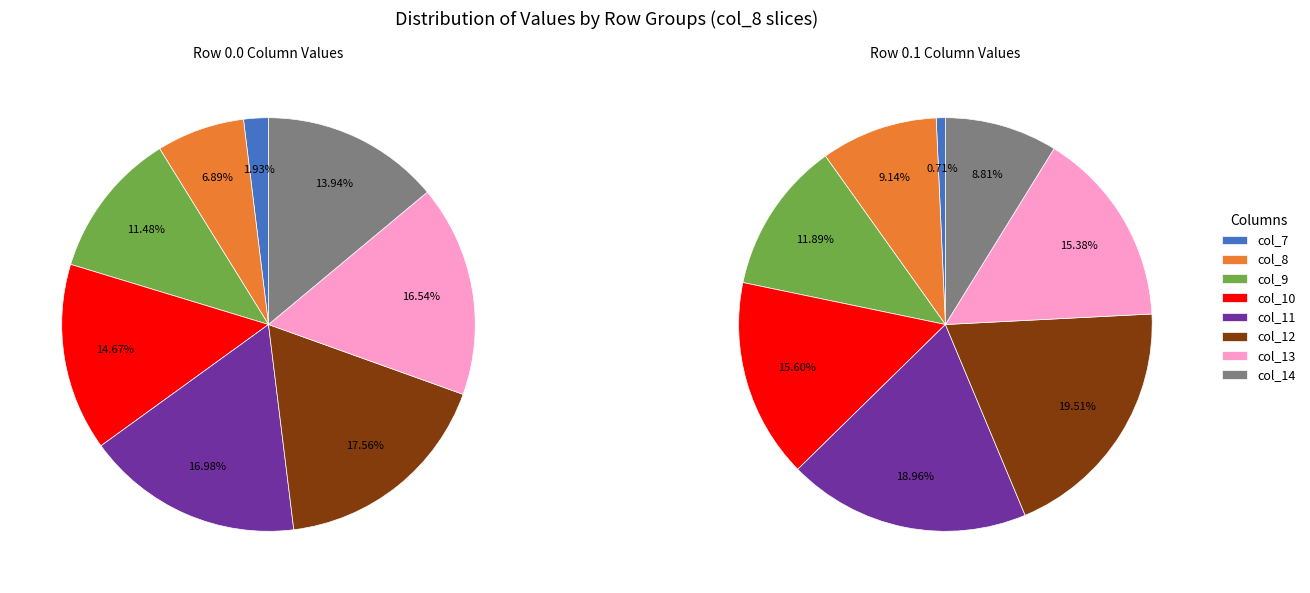

Is there any slice that represents more than half of the pie?

No